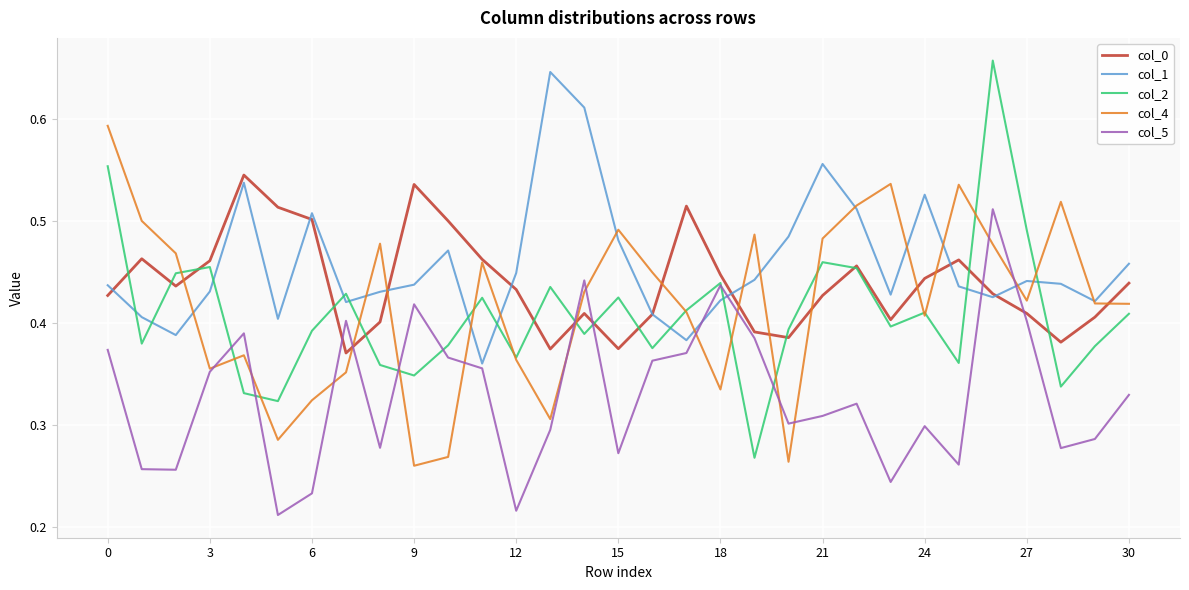

True or false: col_5 and col_0 cross at least once.

True